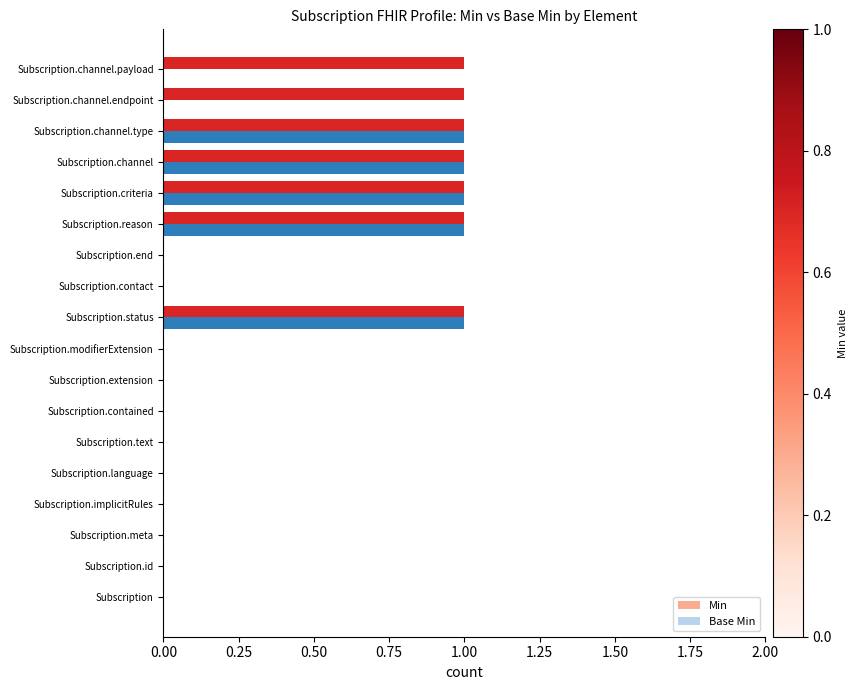

Is it true that Min equals 0 at Subscription.extension?

True